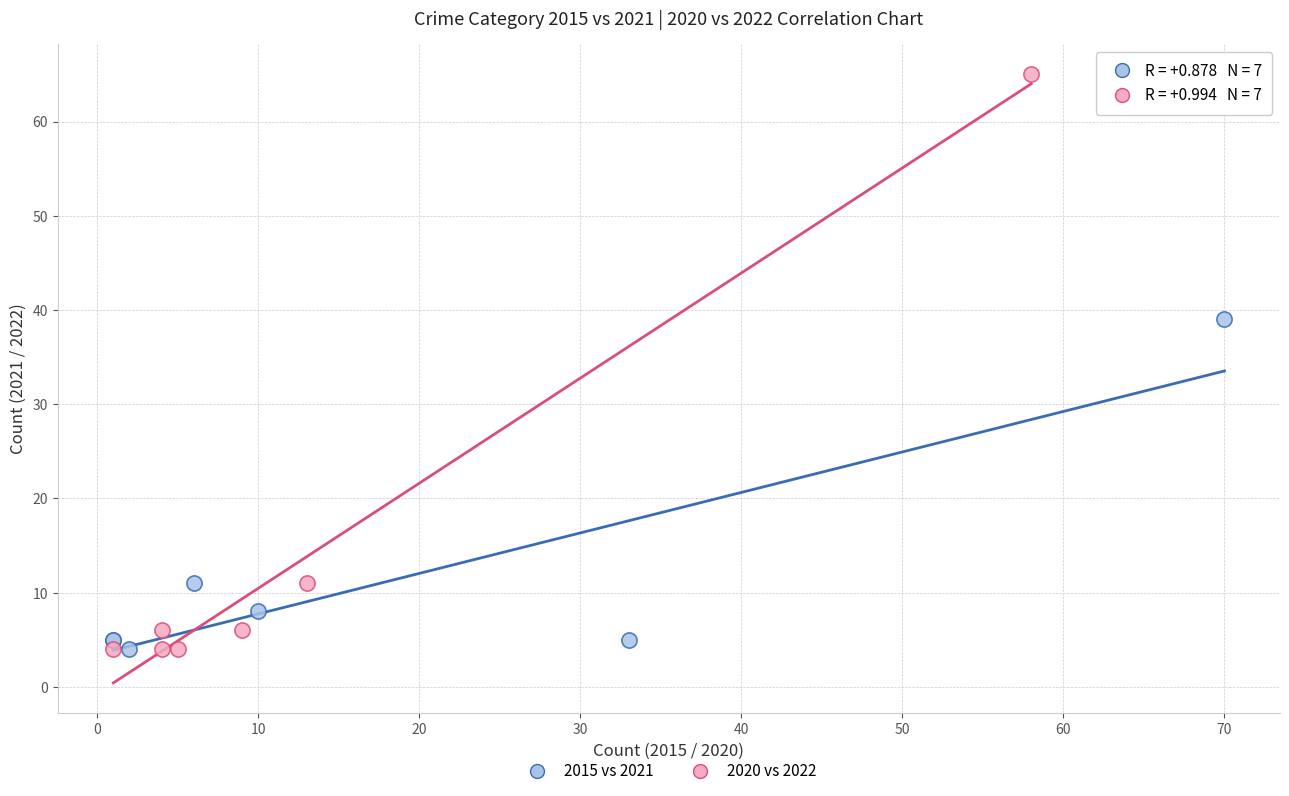

Which series has the largest Y range (max minus min)?

2020 vs 2022